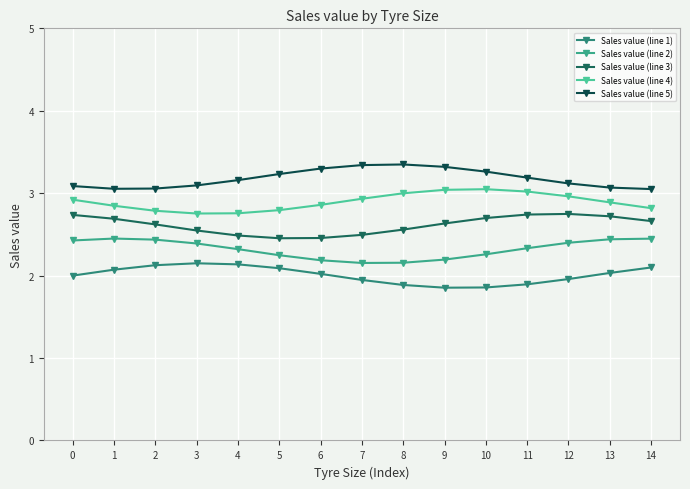

Where is the first local minimum for Sales value (line 4)?

3